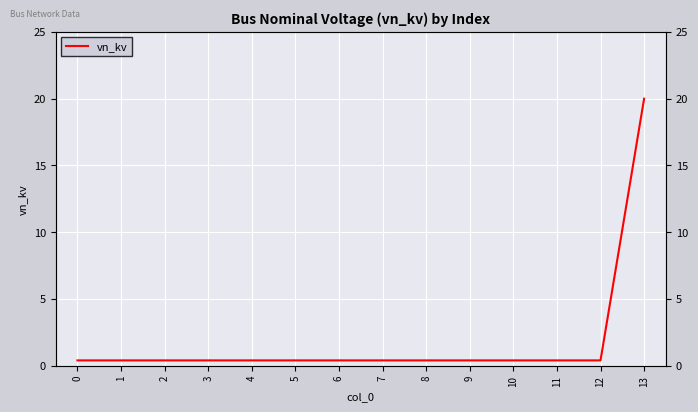

List the labels in order of value, smallest first.

0, 1, 2, 3, 4, 5, 6, 7, 8, 9, 10, 11, 12, 13